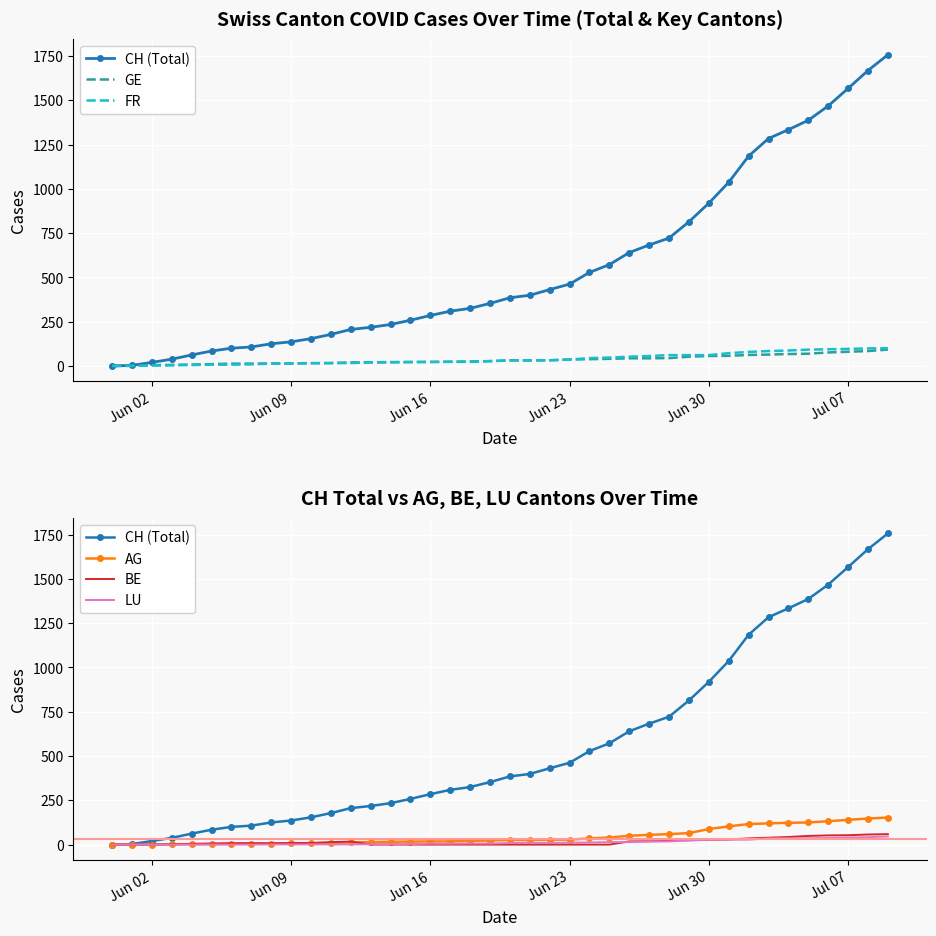

True or false: LU and CH (Total) cross at least once.

False